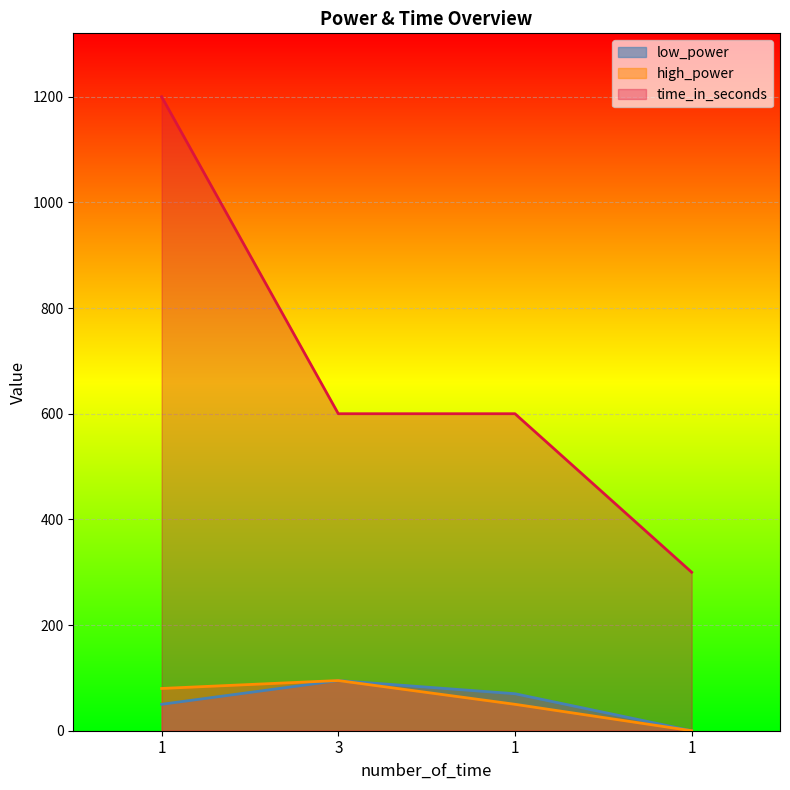

What is the label of the 1st point from the right?

1